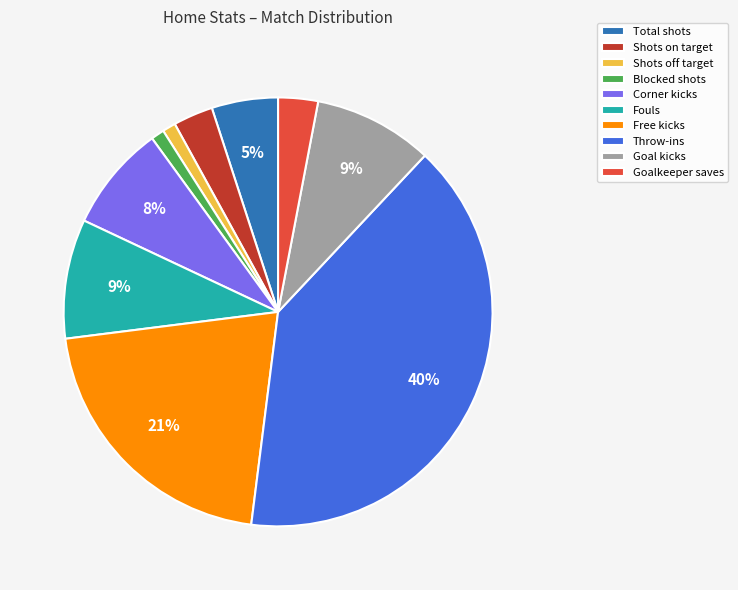

To the nearest percent, what percentage of the pie is Goalkeeper saves?

3%